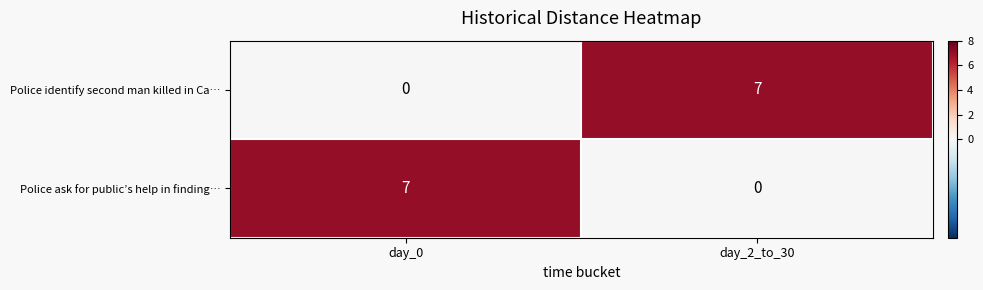

What is the difference between the maximum and minimum values in the Police ask for public’s help in finding… series?

7